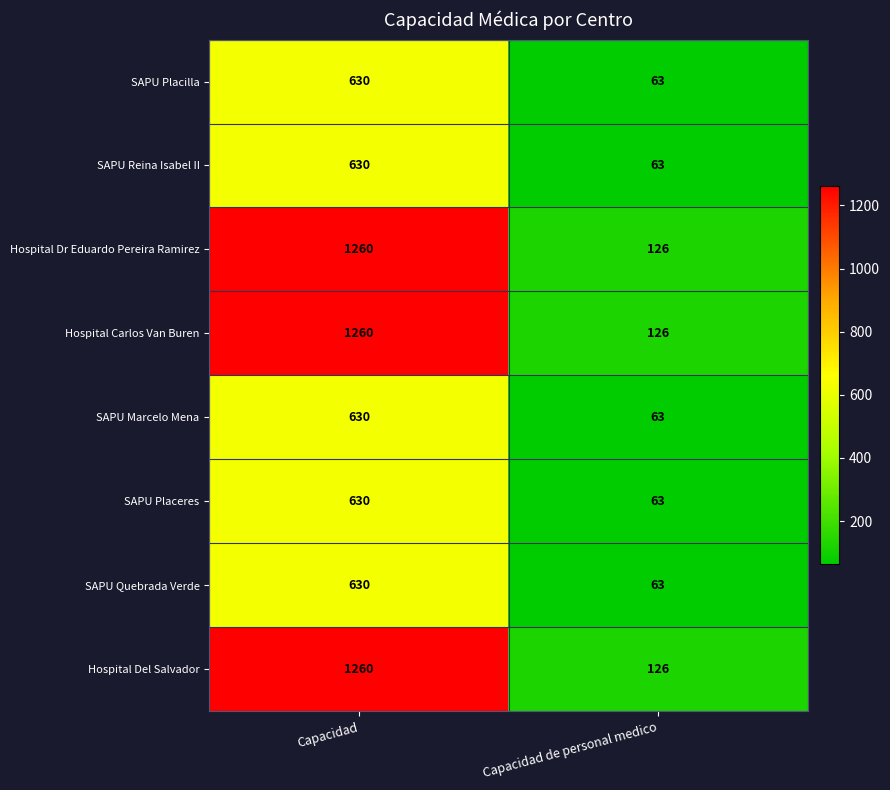

At how many categories does at least one series exceed 853?

1